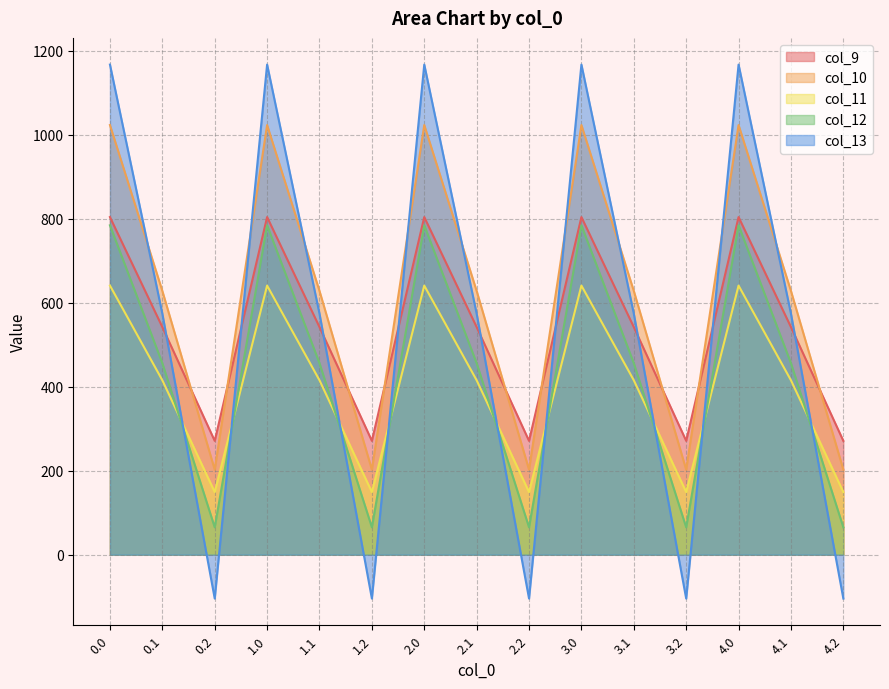

What value does the col_11 series have at 3.1?

415.4